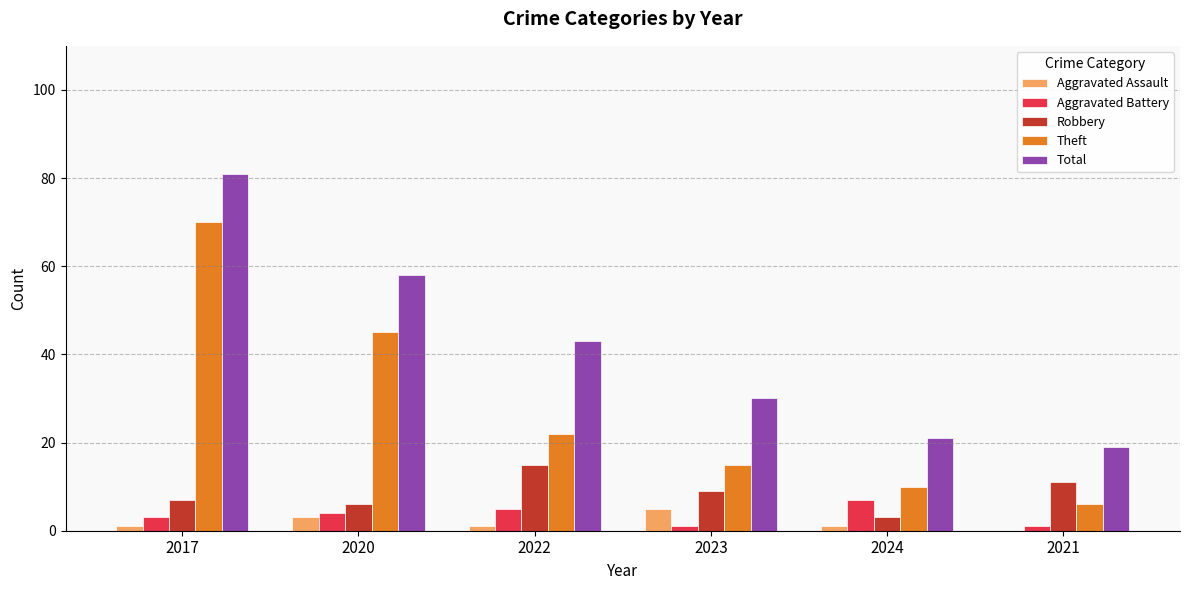

Is it true that Total equals 43 at 2022?

True